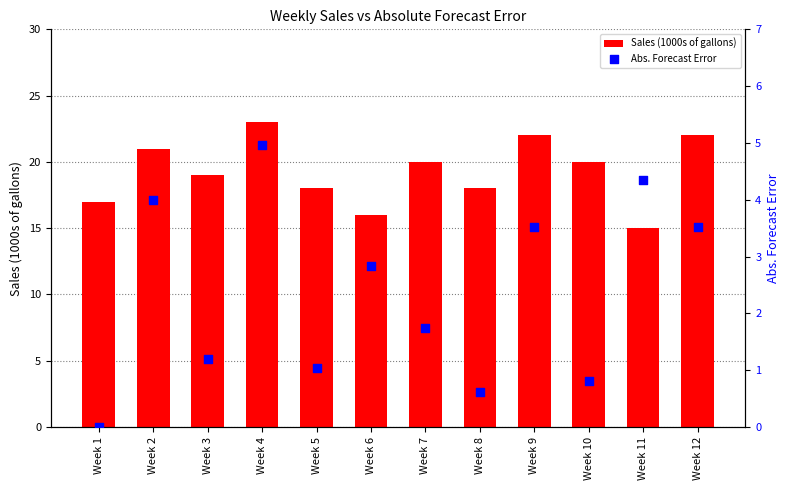

Which series contains the lowest Y value?

Abs. Forecast Error